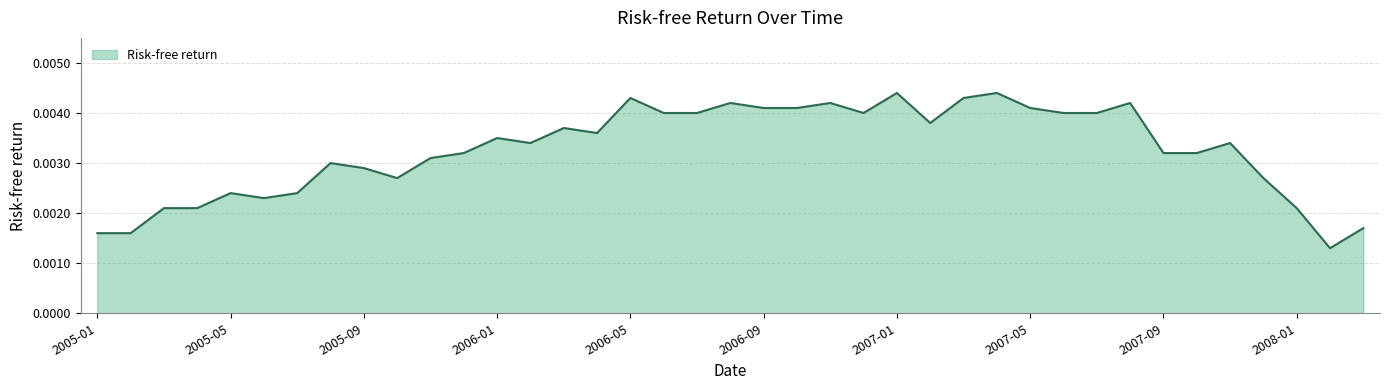

What is the label of the 16th point from the left?

2006-04